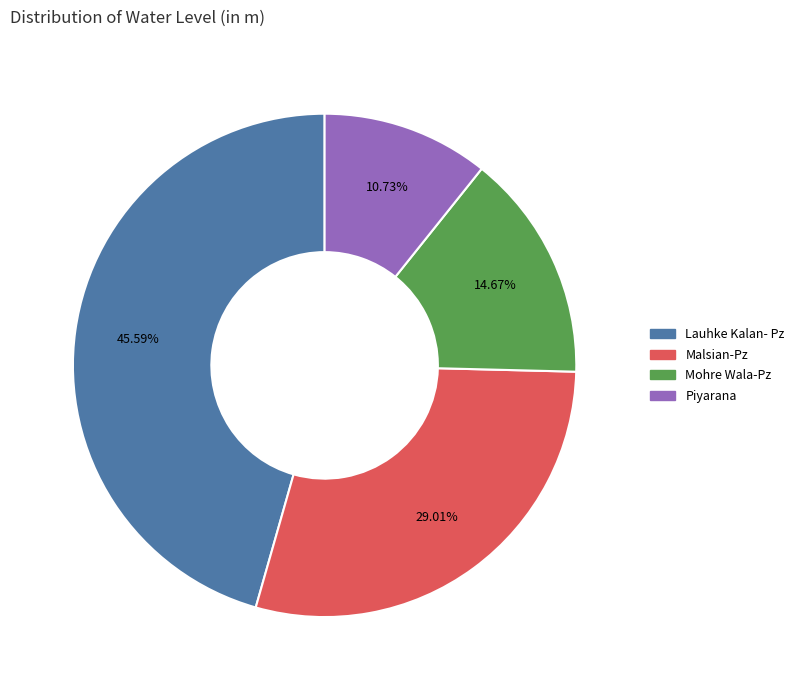

What is the smallest slice in the pie chart?

Piyarana